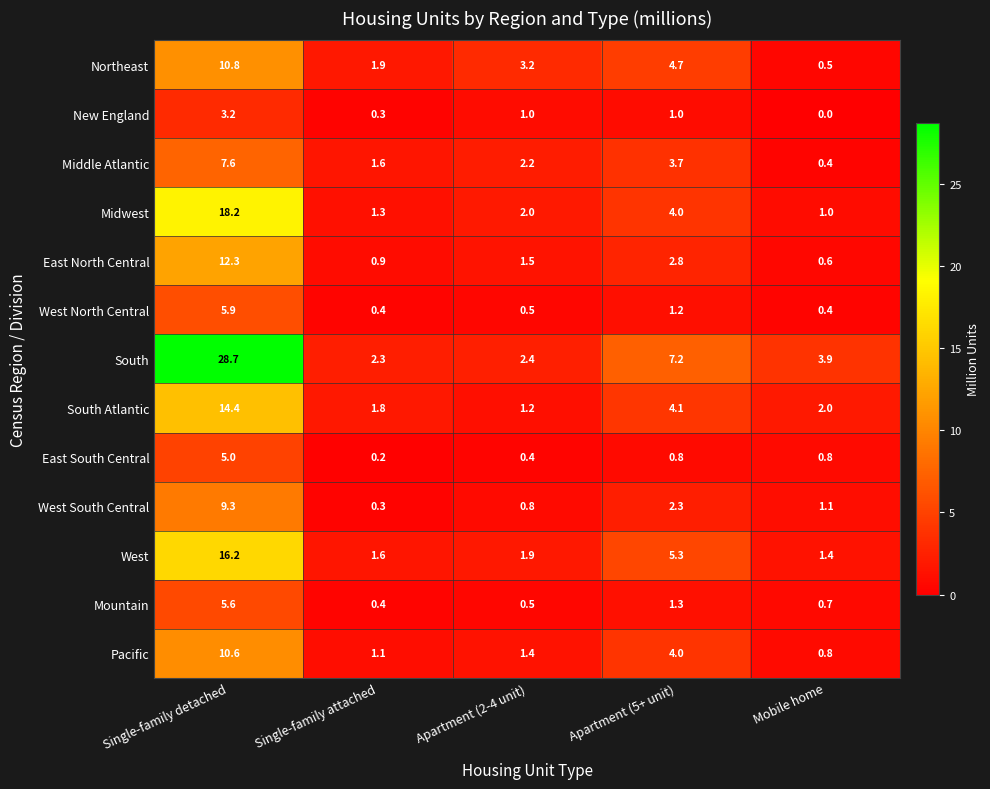

Which series has the largest total across all categories?

South